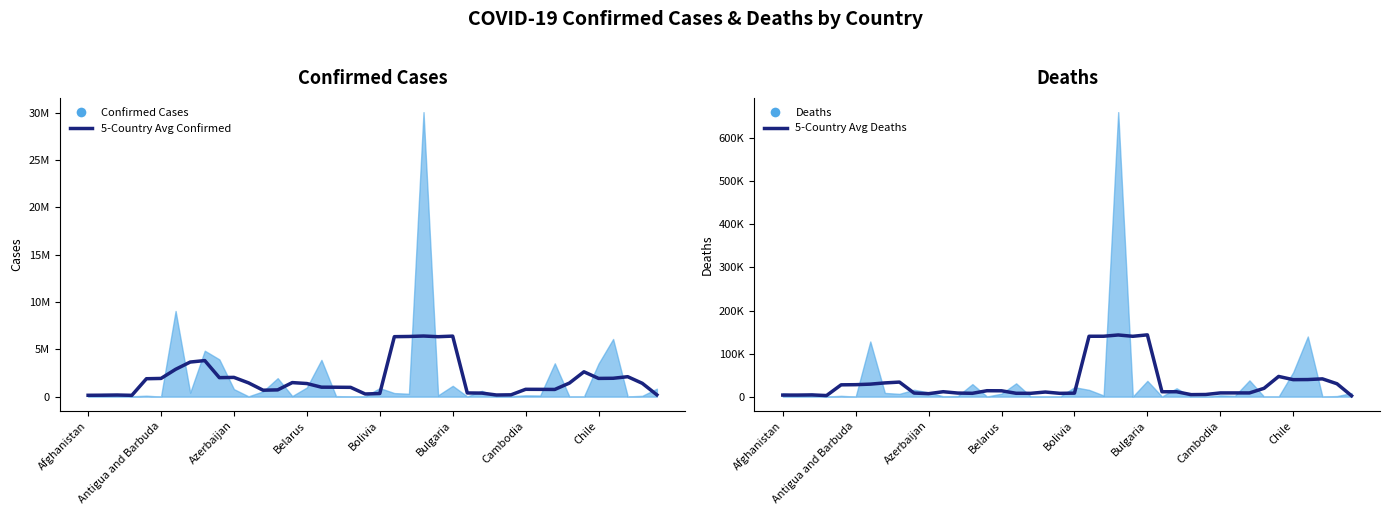

True or false: 5-Country Avg Deaths and 5-Country Avg Confirmed cross at least once.

False